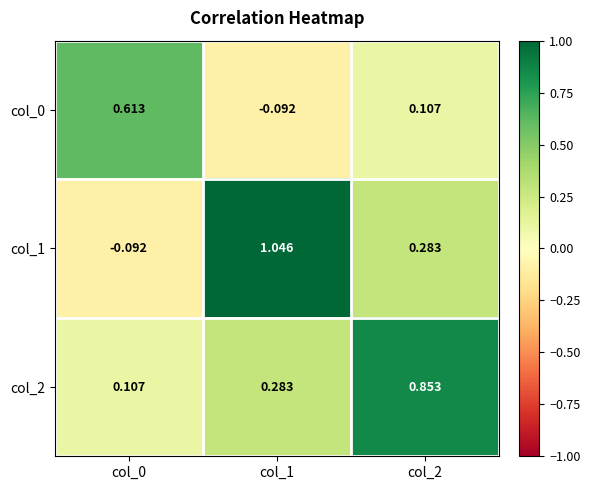

Is the value of col_1 at col_2 greater than the value of col_0 at col_0?

No